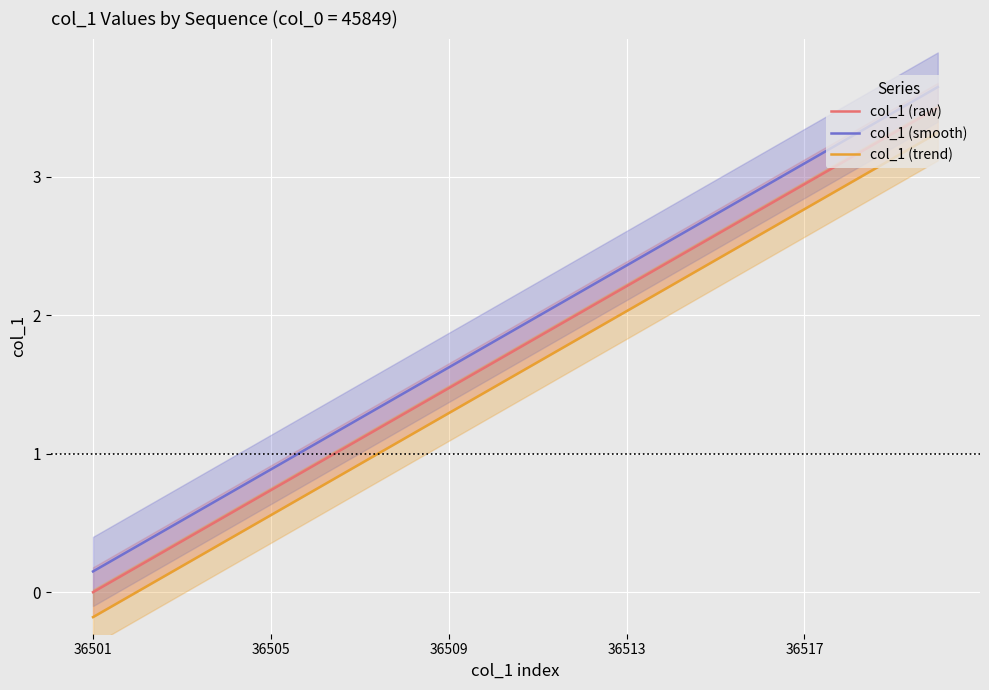

True or false: col_1 (raw) has a value of 1.8 at 10.

True